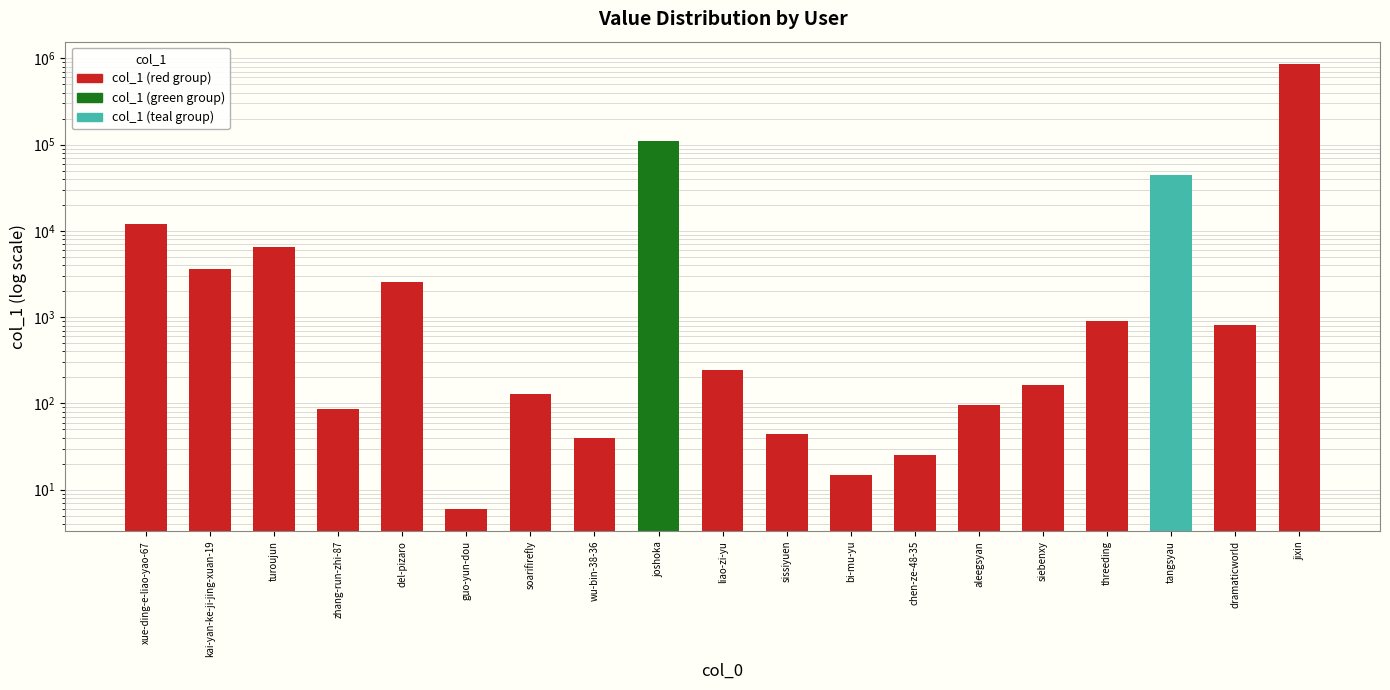

What position from the left is sissiyuen?

11